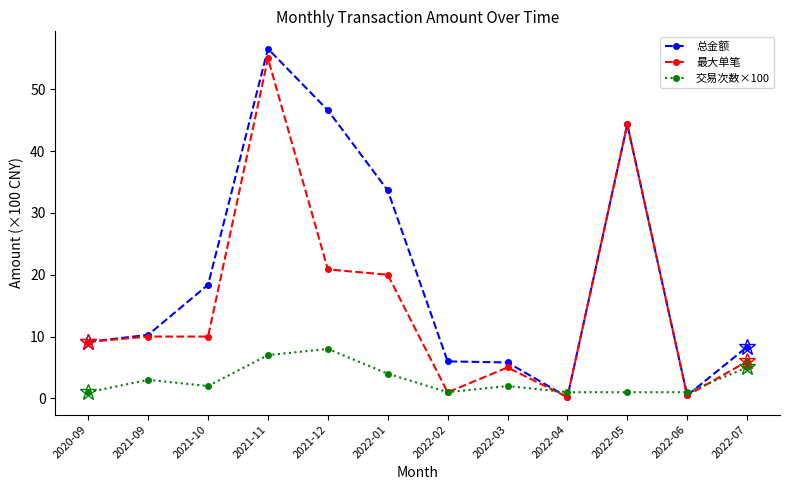

Does the chart have visible grid lines?

No